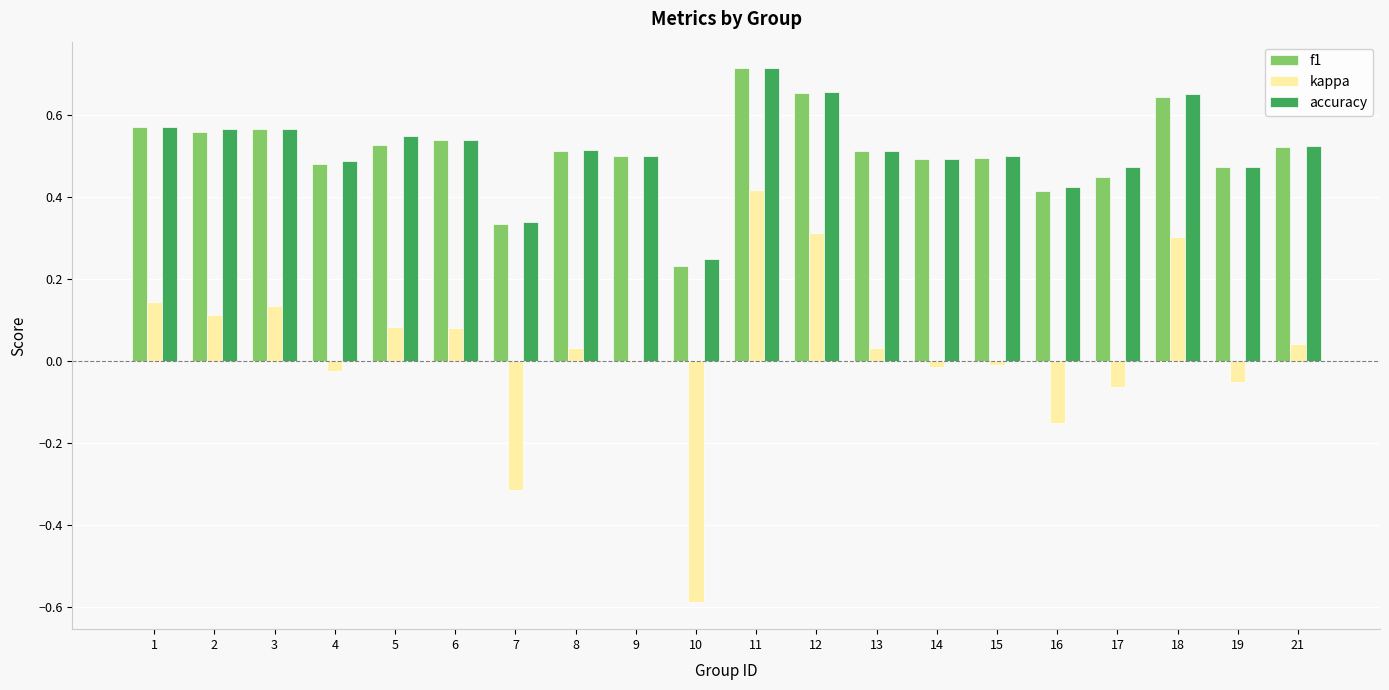

Which label corresponds to the largest value in the chart?

11